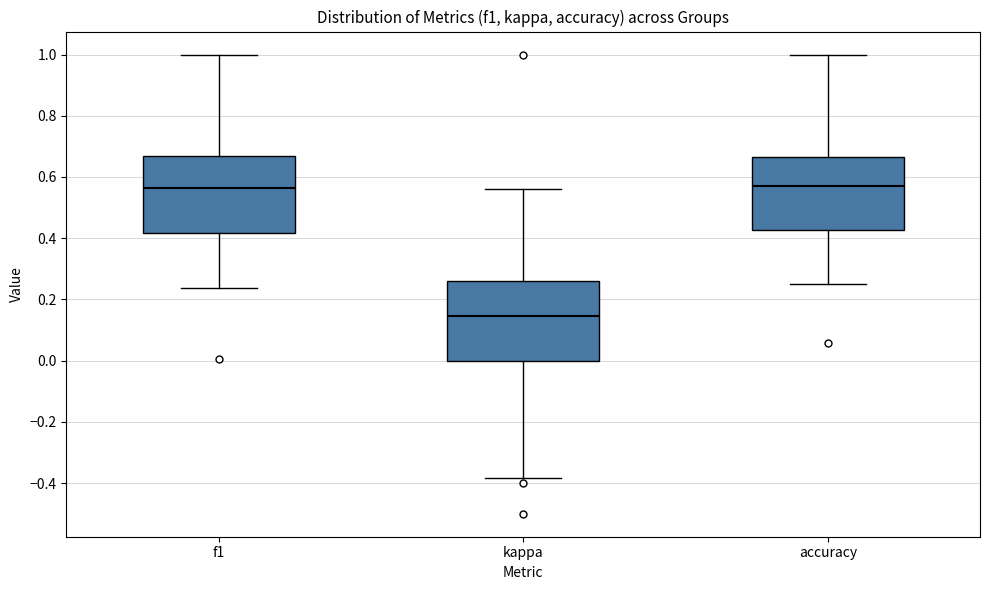

Reading left to right, read every box against the y-axis: the position of its median line, the range the box covers, and the ends of its whiskers. The values are not printed on the chart, so give them approximately, as read against the axis.

f1: median 0.56, box 0.42 to 0.66, whiskers 0.24 to 1.00
kappa: median 0.14, box 0.00 to 0.26, whiskers -0.38 to 0.56
accuracy: median 0.56, box 0.42 to 0.66, whiskers 0.26 to 1.00